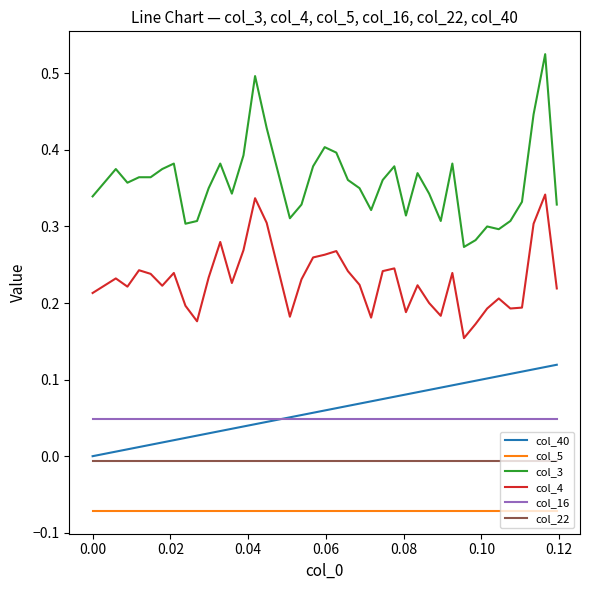

True or false: col_40 and col_4 cross at least once.

False